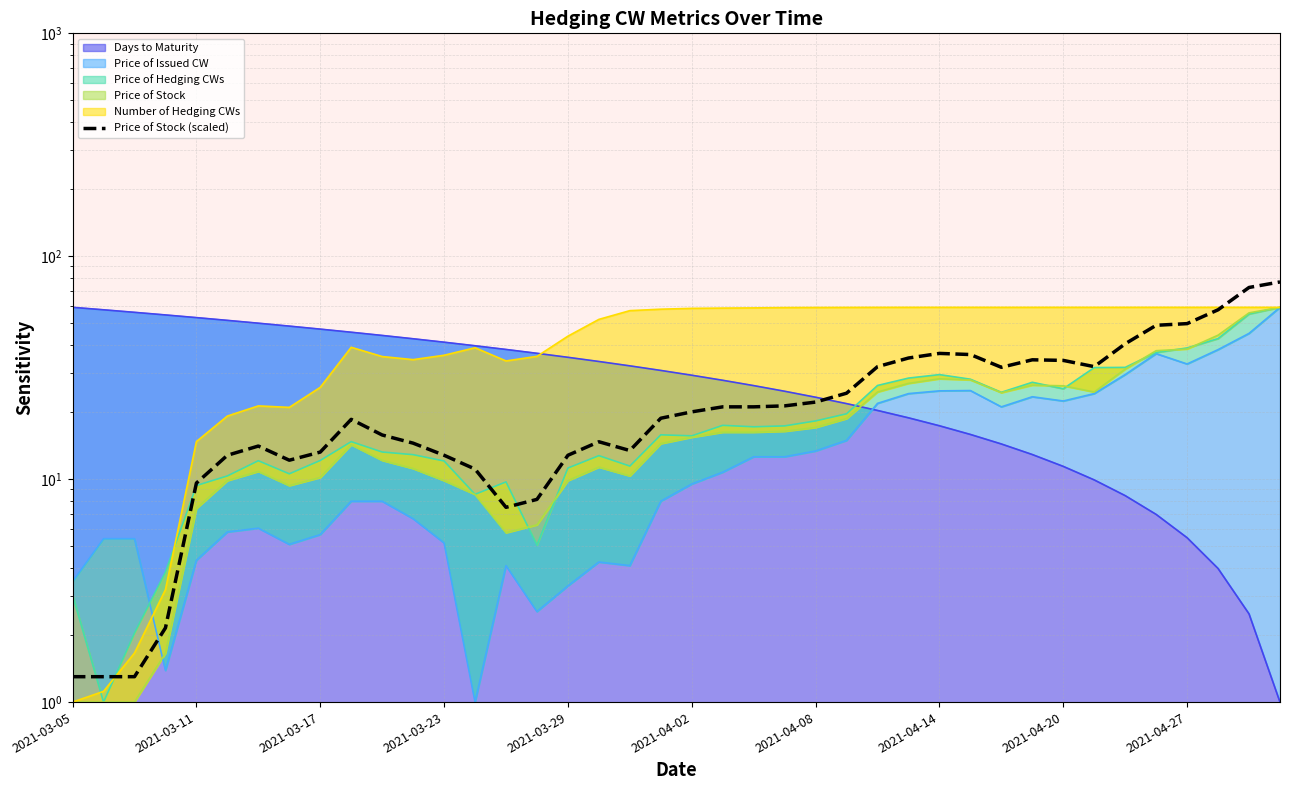

Which has a higher value, 26 or 34?

34